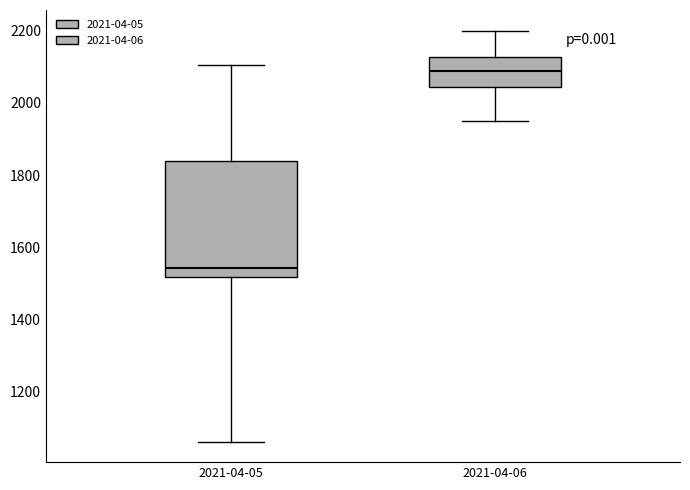

Which box's median line is the lowest?

2021-04-05